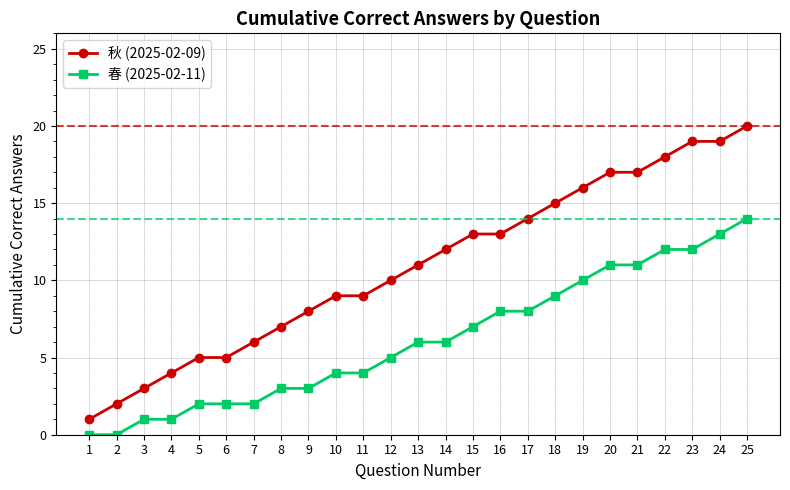

What is the average value of the 秋 (2025-02-09) series?

11